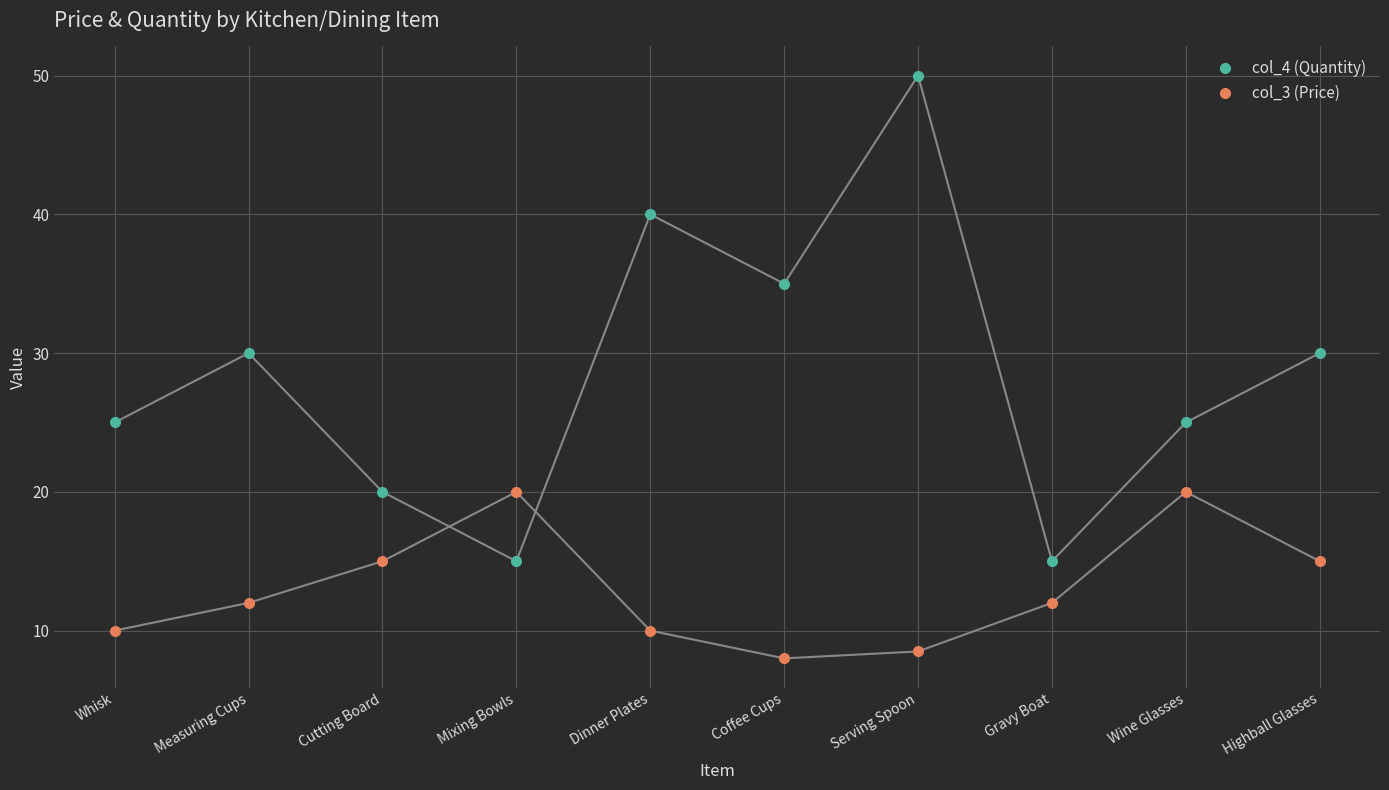

How many intersections are there between col_4 (Quantity) and col_3 (Price)?

2